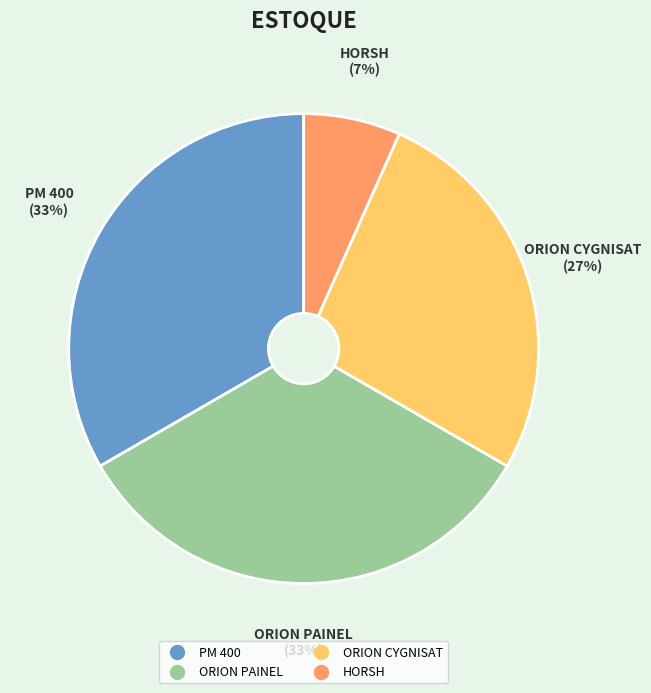

Is the sum of ORION CYGNISAT and PM 400 greater than half?

Yes